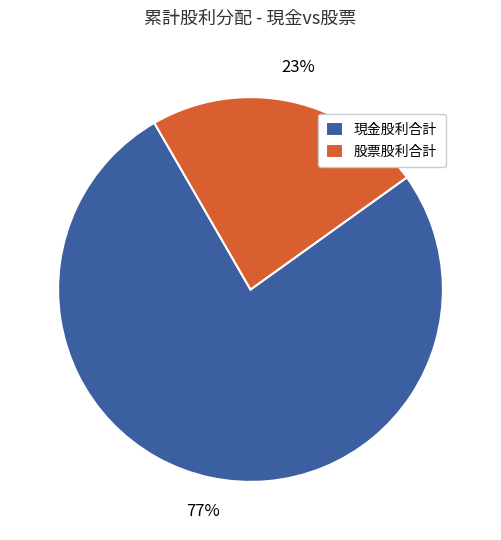

True or false: 現金股利合計 accounts for 77% of the total.

True